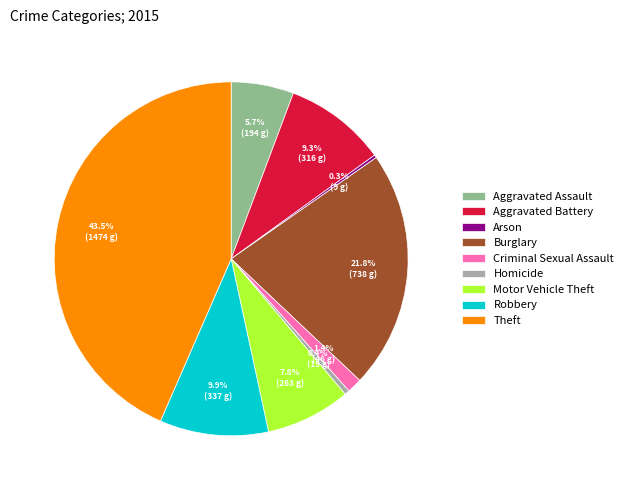

To the nearest percent, what is the combined percentage of Homicide and Robbery?

10%